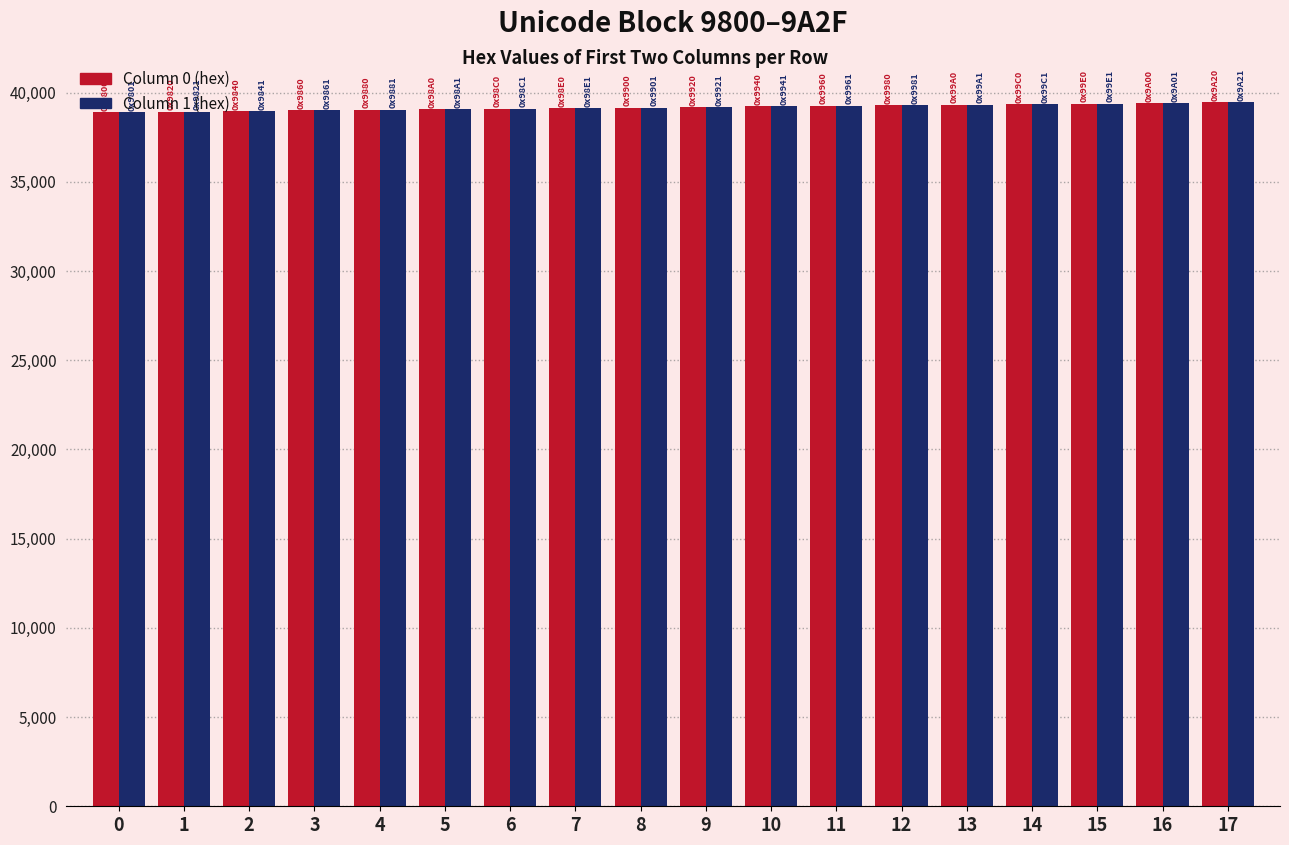

What is the sum of all Column 1 (hex) values?

705330